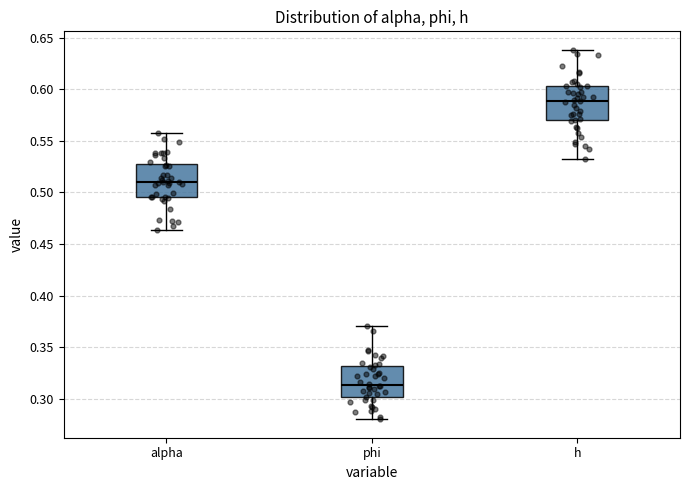

Reading left to right, transcribe this box plot: for each box, give where its median line is, the range the box spans, and where its two whiskers end, as read against the y-axis. The values are not printed on the chart, so give them approximately, as read against the axis.

alpha: median 0.510, box 0.495 to 0.525, whiskers 0.465 to 0.560
phi: median 0.315, box 0.300 to 0.330, whiskers 0.280 to 0.370
h: median 0.590, box 0.570 to 0.605, whiskers 0.535 to 0.640